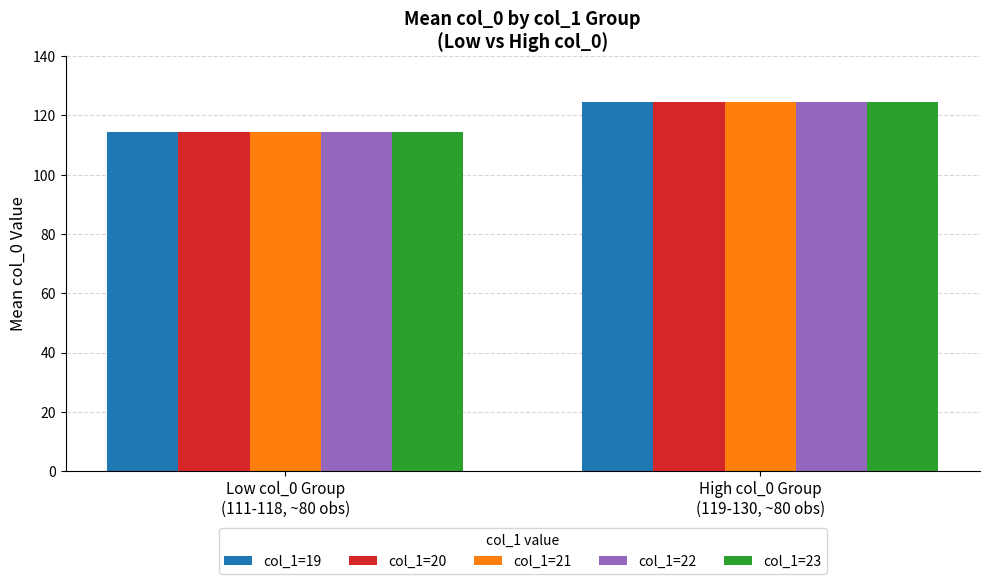

List the labels in order of col_1=21 value, smallest first.

Low col_0 Group
(111-118, ~80 obs), High col_0 Group
(119-130, ~80 obs)